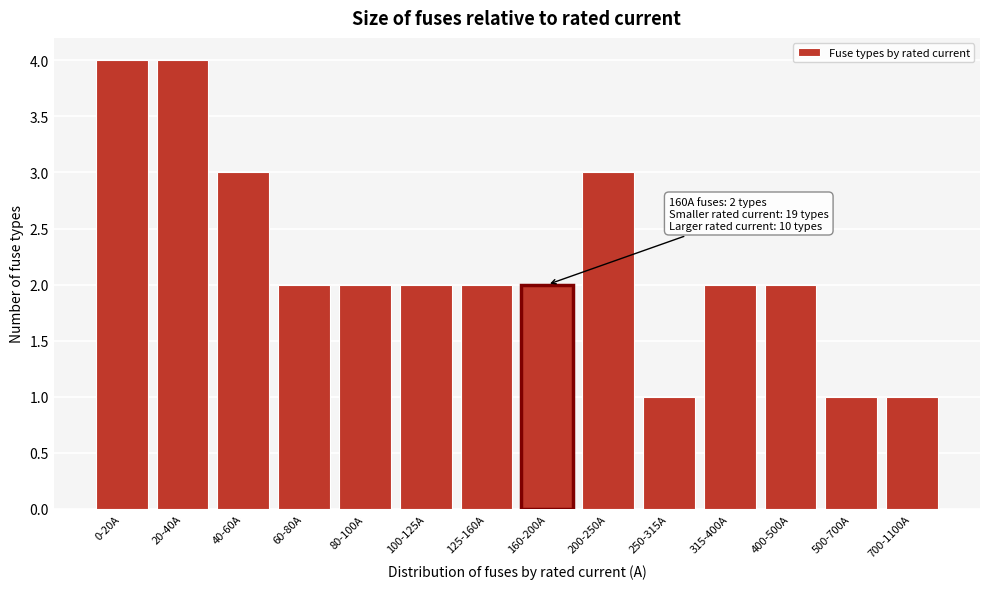

Reading right to left, list all the values displayed in this chart.

1	1	2	2	1	3	2	2	2	2	2	3	4	4